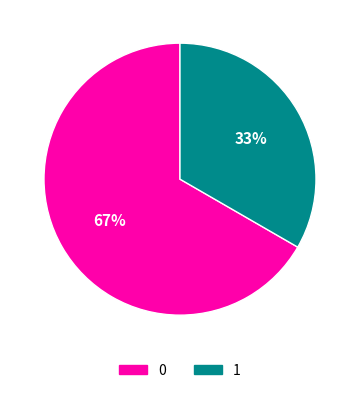

The 0 slice represents 67% of the pie. True or false?

True